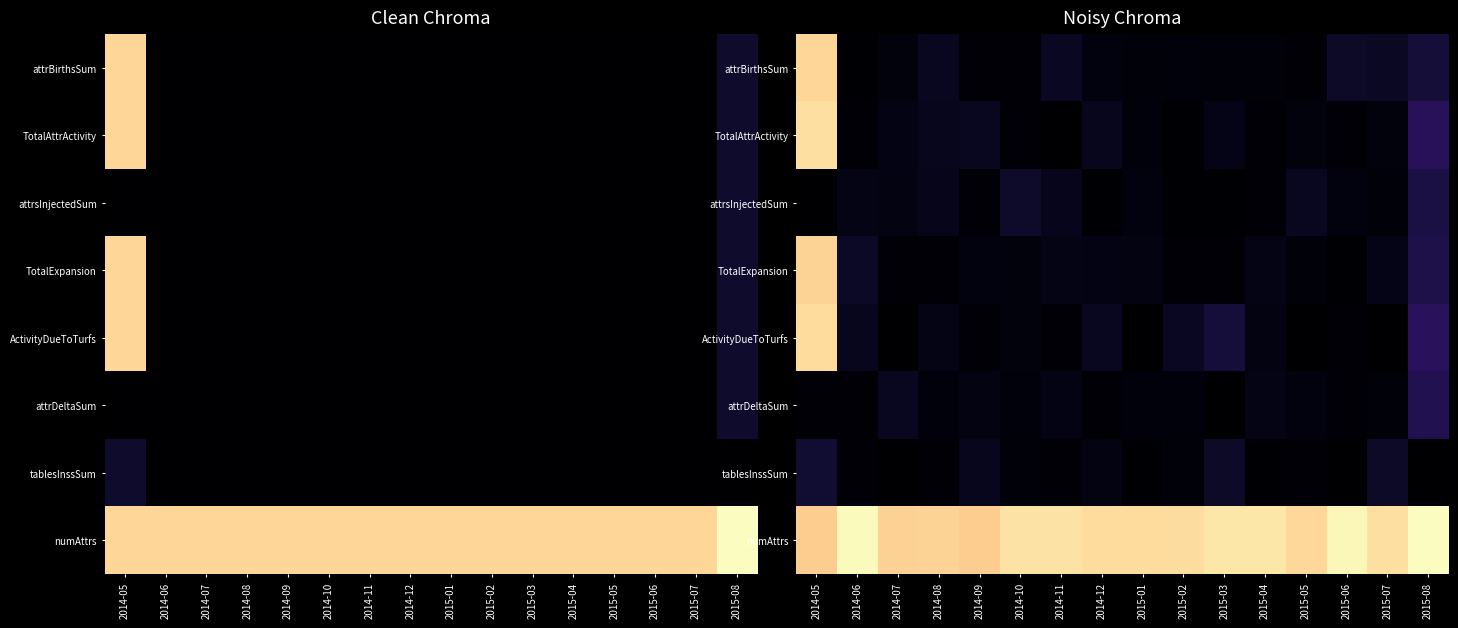

Rank the categories by tablesInssSum value from highest to lowest.

2014-05, 2015-07, 2015-03, 2014-09, 2014-12, 2014-10, 2015-02, 2014-11, 2014-06, 2015-05, 2014-08, 2015-04, 2015-01, 2015-06, 2015-08, 2014-07